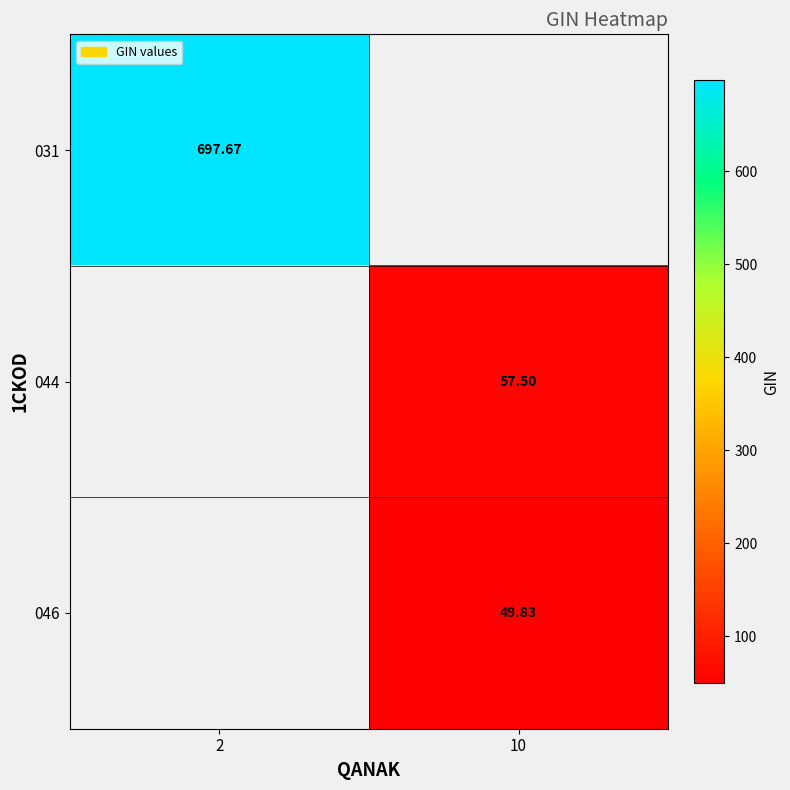

At how many categories does at least one series exceed 323?

1